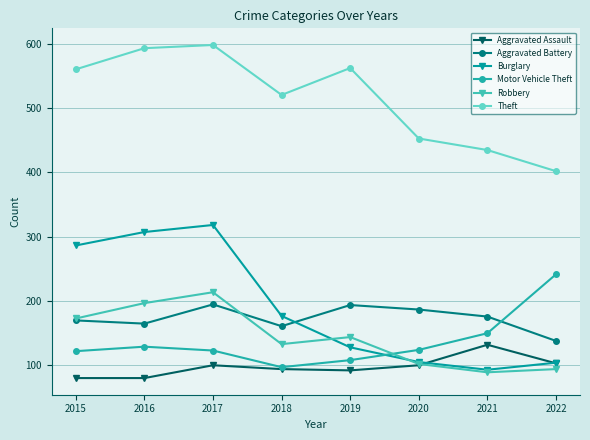

True or false: Motor Vehicle Theft has more than 1 points higher than both neighbors.

False